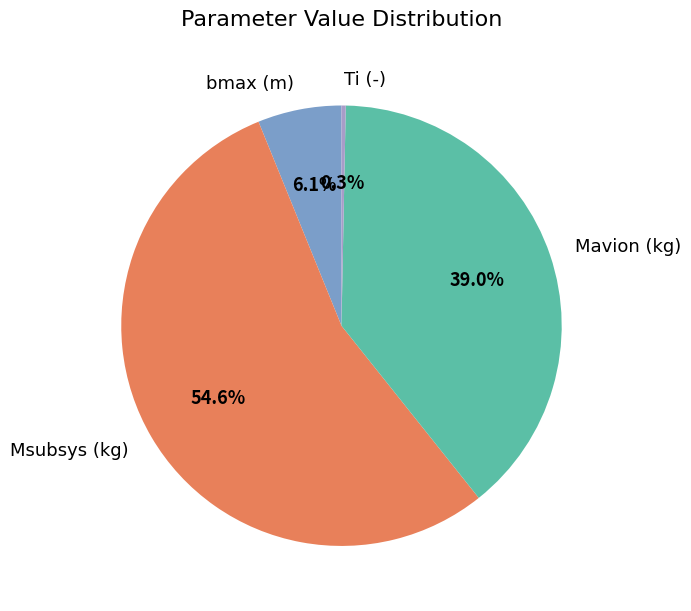

Which category has the smallest portion of the pie?

Ti (-)